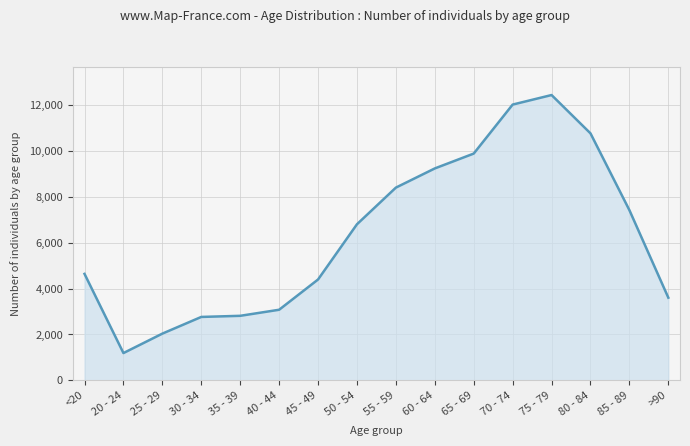

Approximately how many times larger is the value at 35 - 39 compared to 55 - 59?

0.3